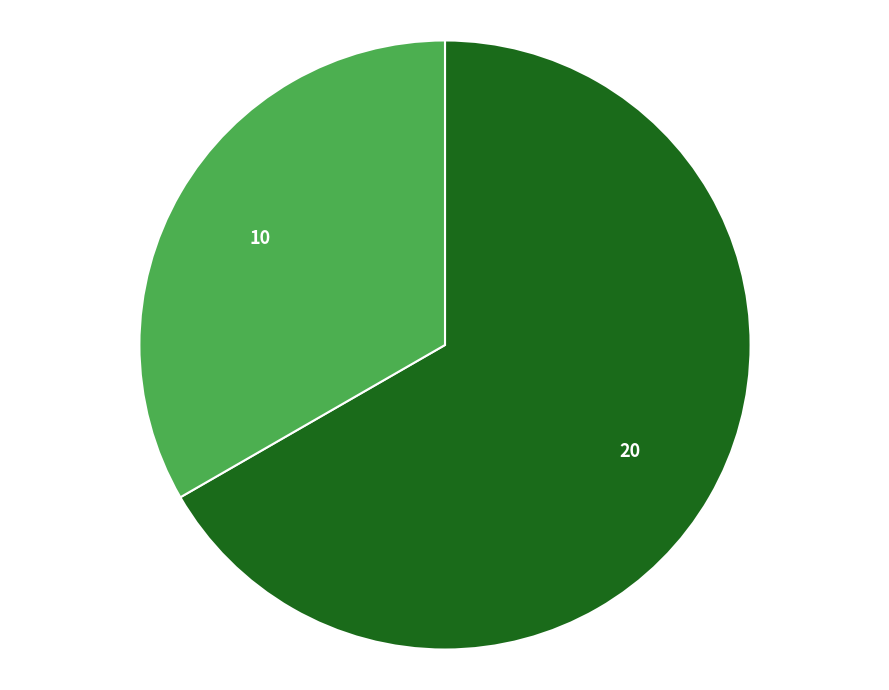

Is there a majority slice in this chart?

Yes